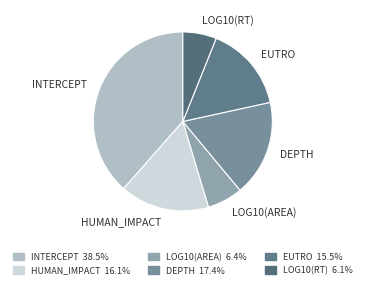

What is the smallest slice in the pie chart?

log10(RT)